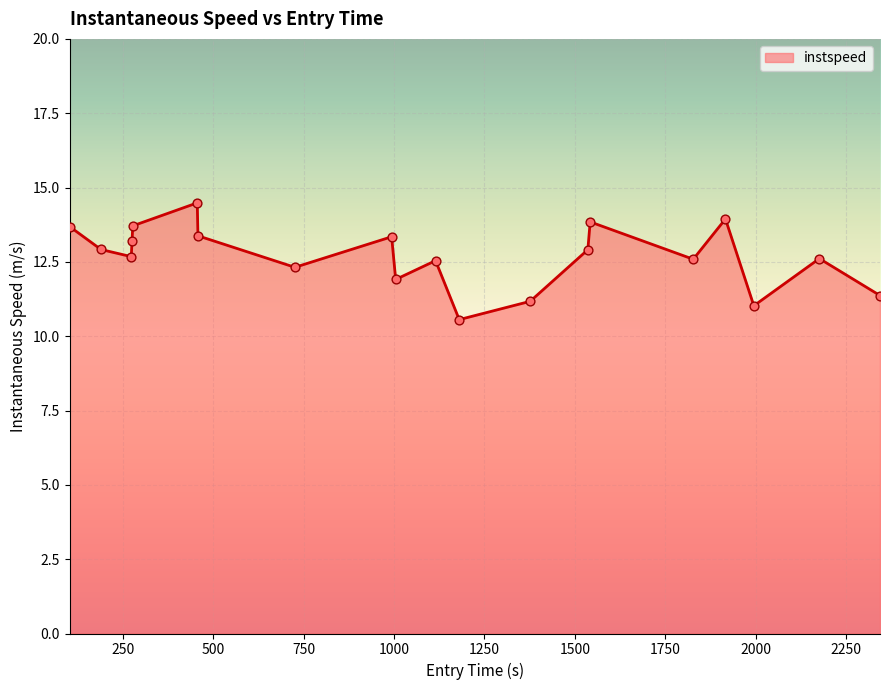

What is the greatest value displayed?

14.5